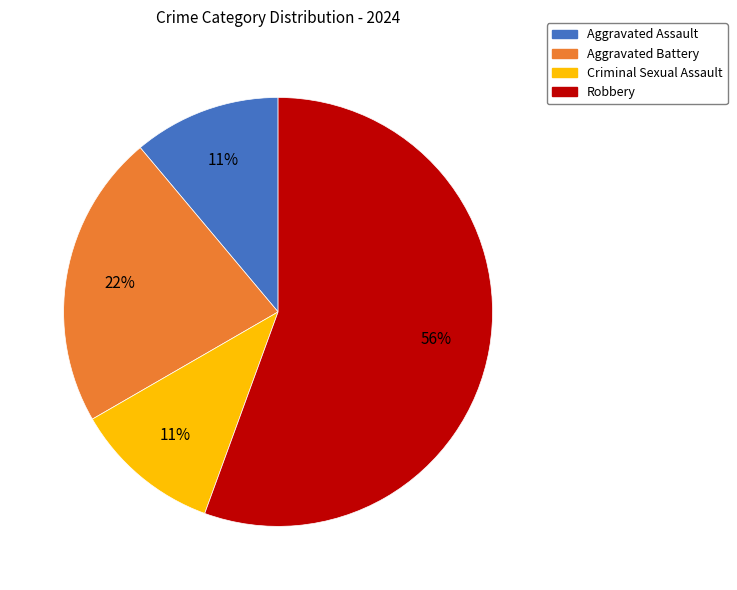

How many segments does this pie chart have?

4